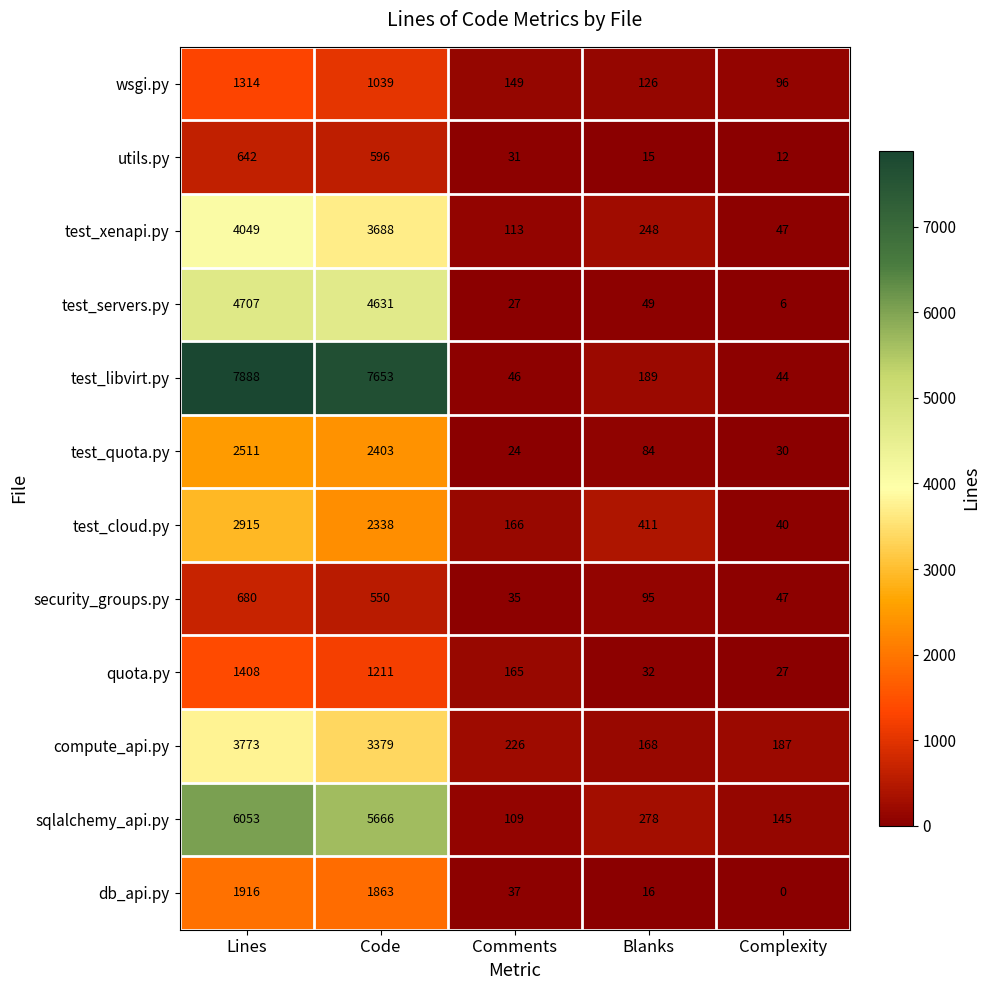

What is the total value across all series at Comments?

1128